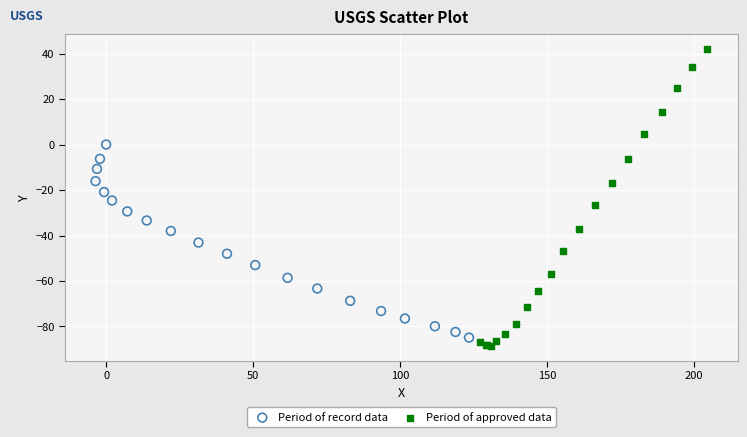

Which series reaches the minimum Y coordinate?

Period of approved data